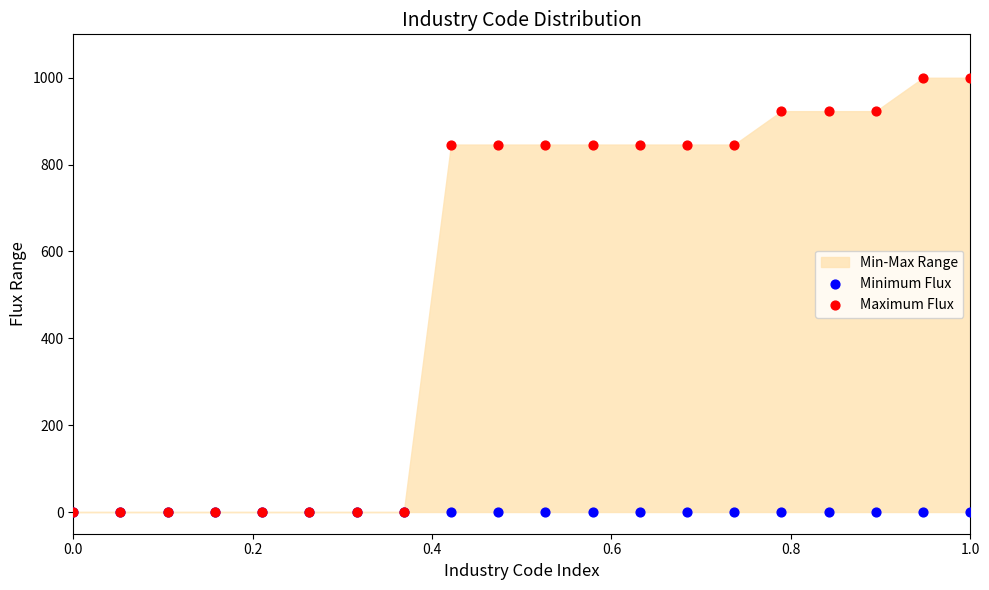

Which series contains the highest Y value?

Maximum Flux